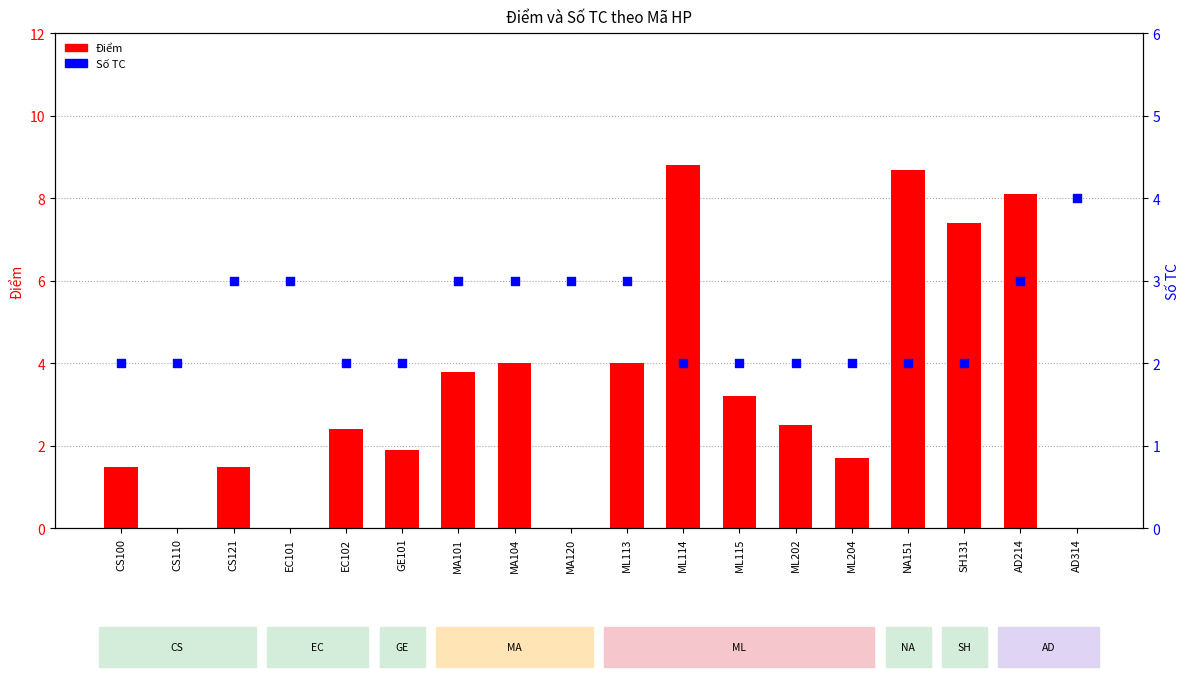

What is the ratio of the value at GE101 to the value at MA120?

0.7